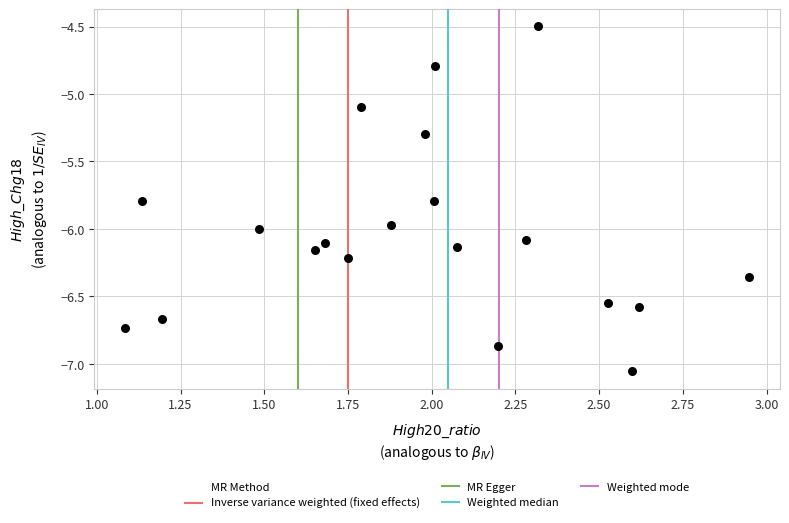

What is the range of Y values (max minus min)?

2.6